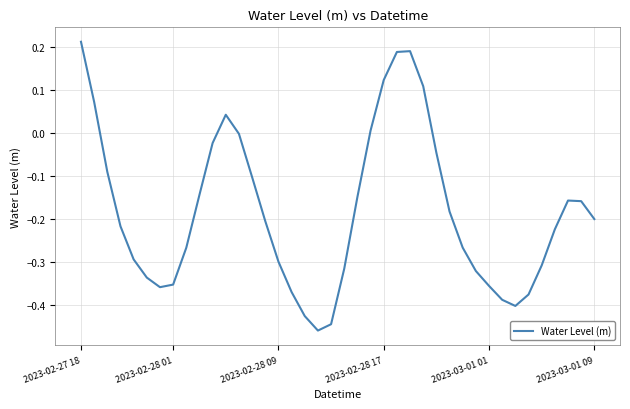

What is the difference between the maximum and minimum values?

0.7